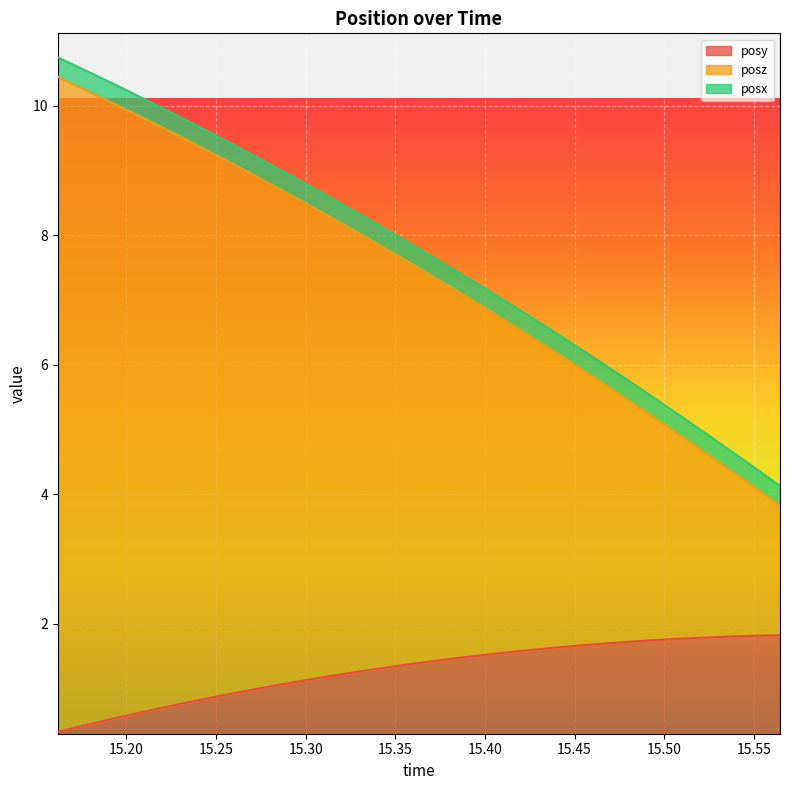

What is the value of the posz point at the 20th from the left?

6.4